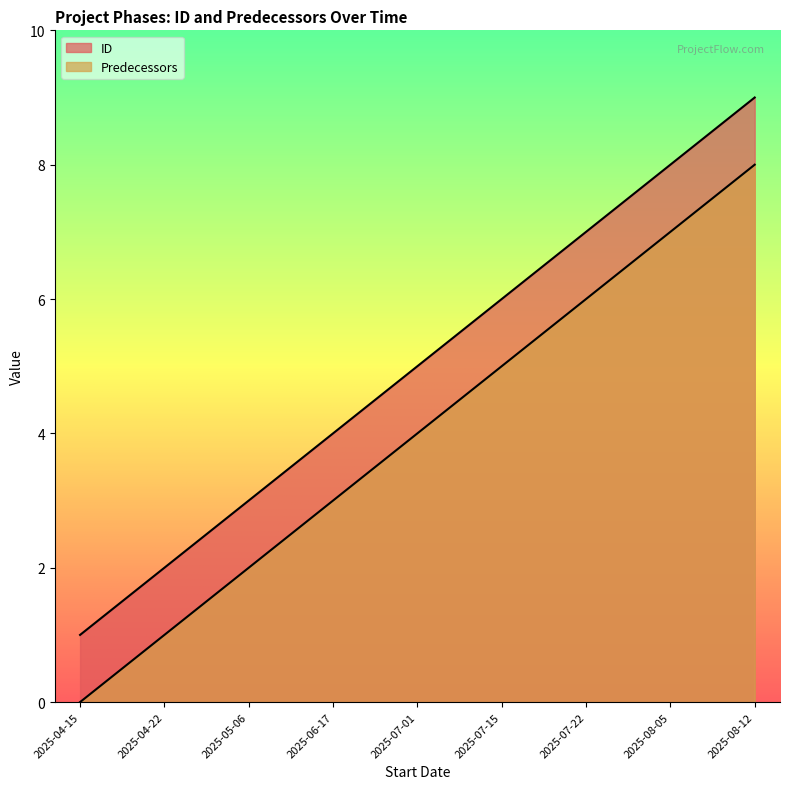

Between 2025-05-06 and 2025-07-01, which series saw the biggest shift?

ID